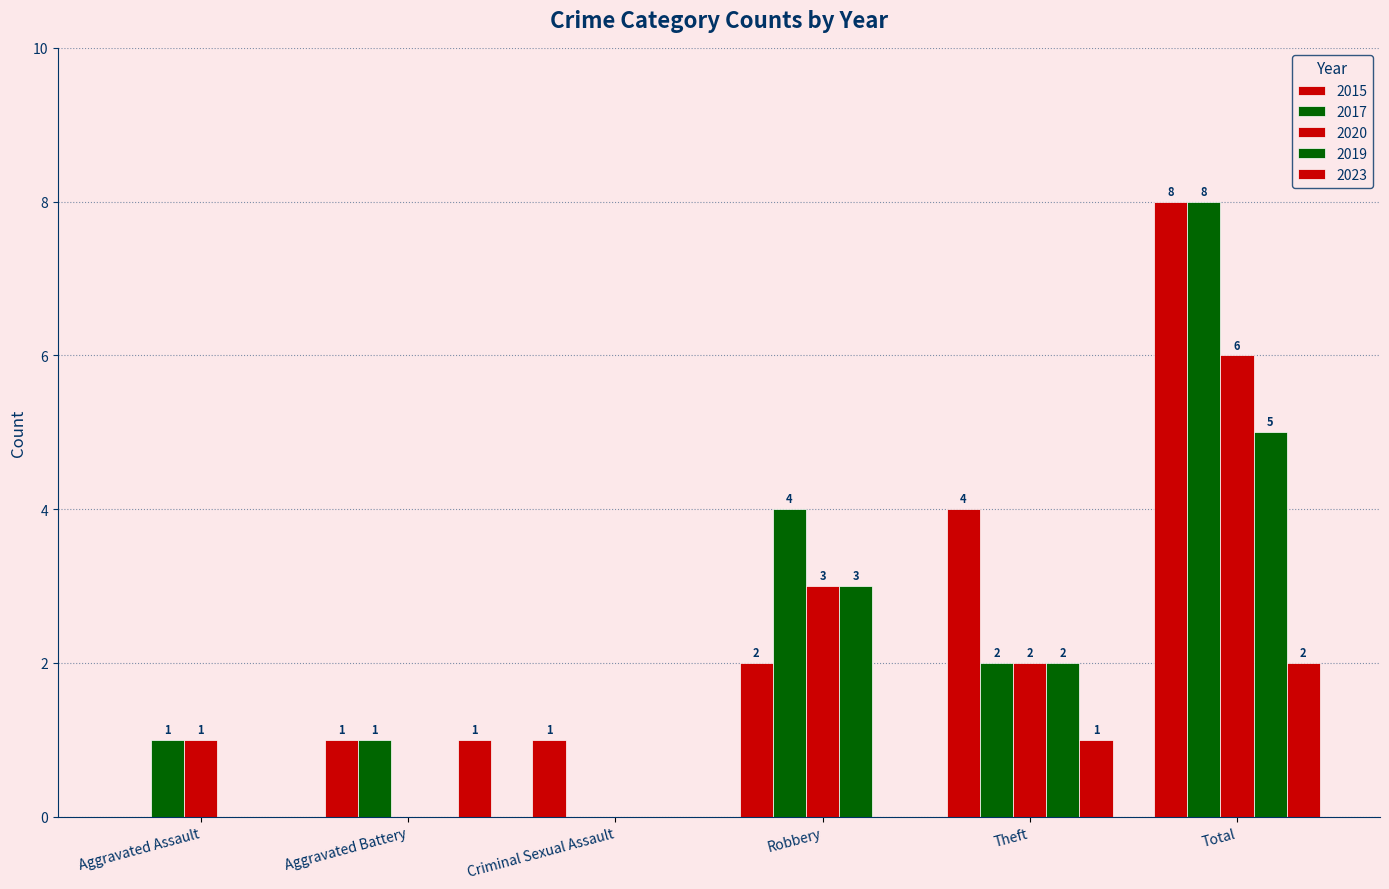

What position from the right is Aggravated Assault?

6